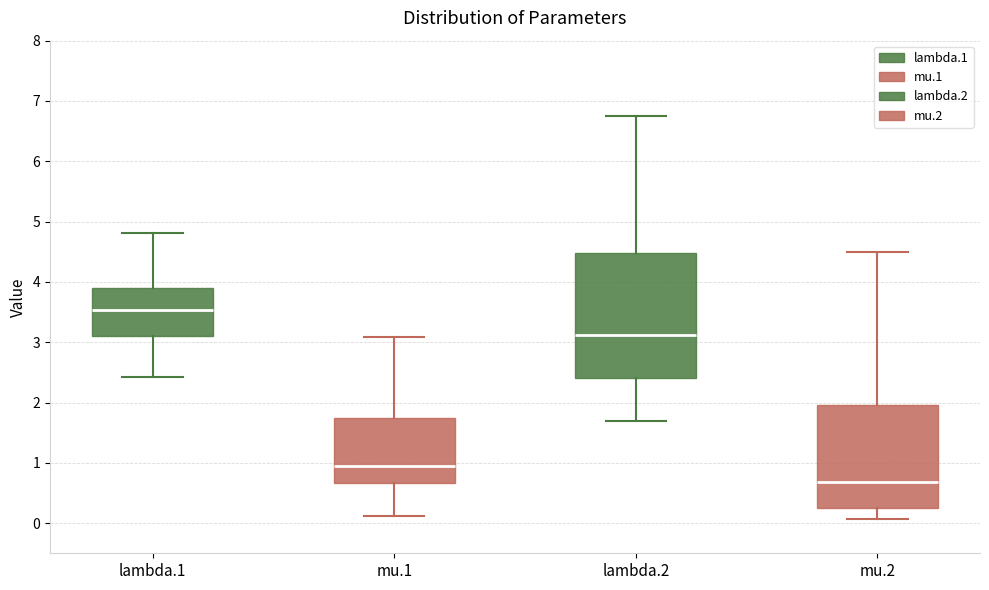

Where does the upper whisker of the box for lambda.1 end on the y-axis? The values are not printed on the chart, so give them approximately, as read against the axis.

4.8